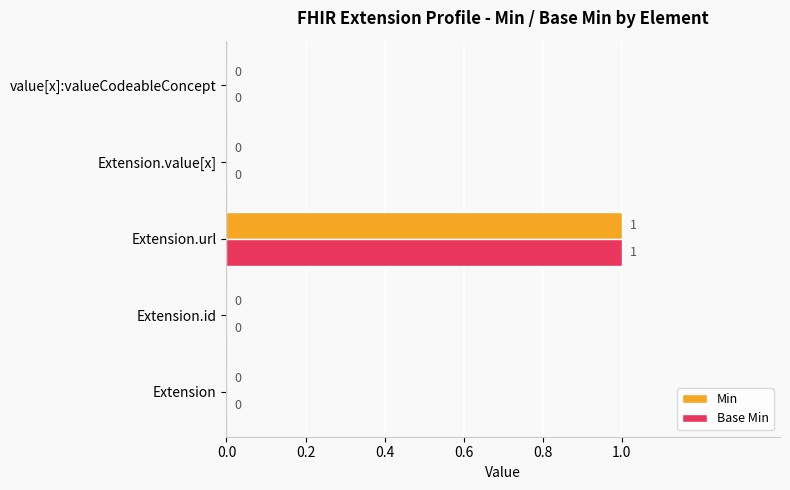

True or false: Base Min has a value of 0 at Extension.

True